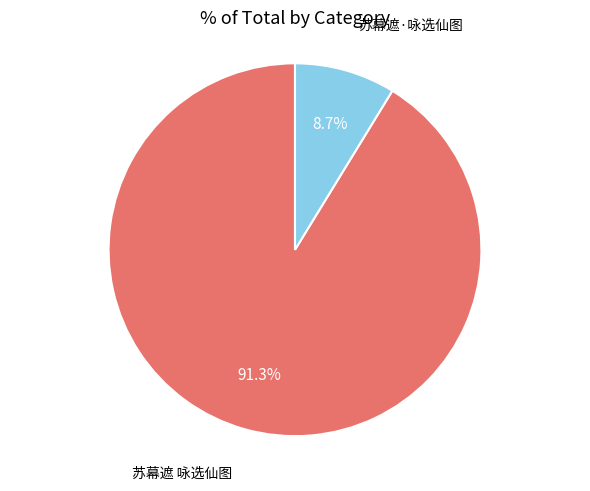

Is there a majority slice in this chart?

Yes